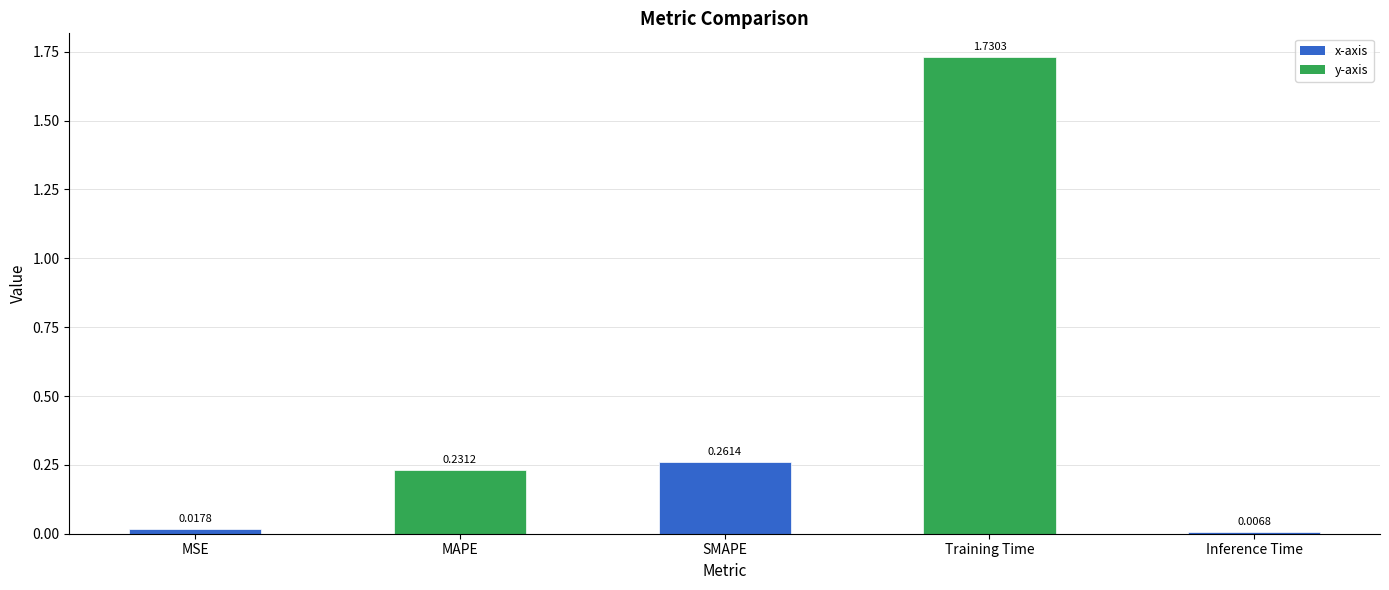

What is the label of the 4th bar from the right?

MAPE